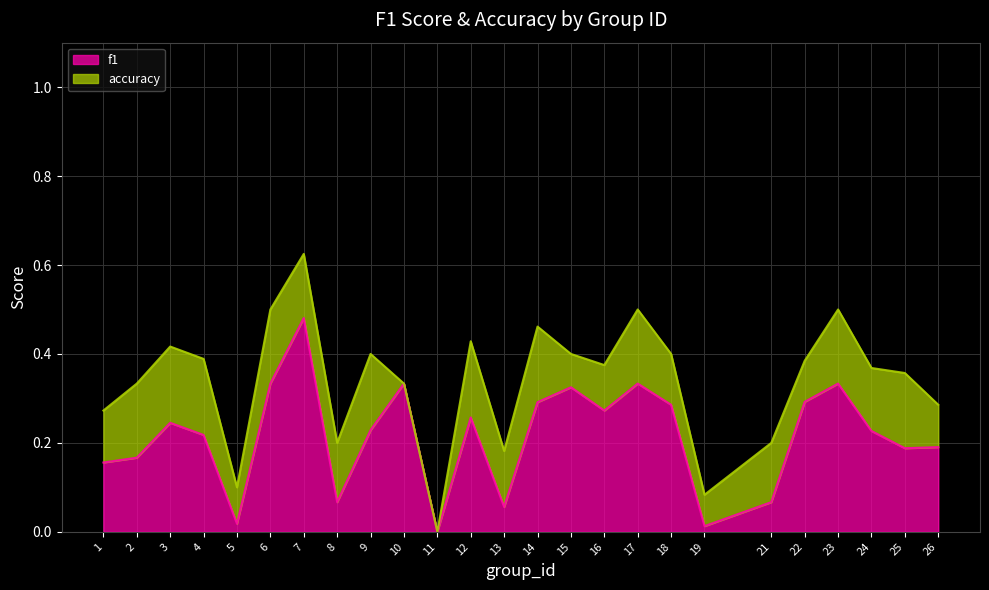

How many accuracy values are between 0 and 1?

25